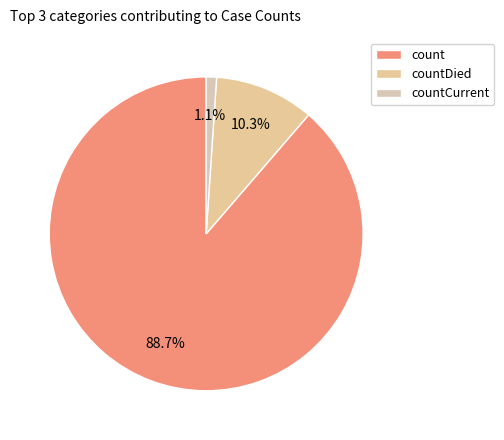

Which category has the smallest portion of the pie?

countCurrent